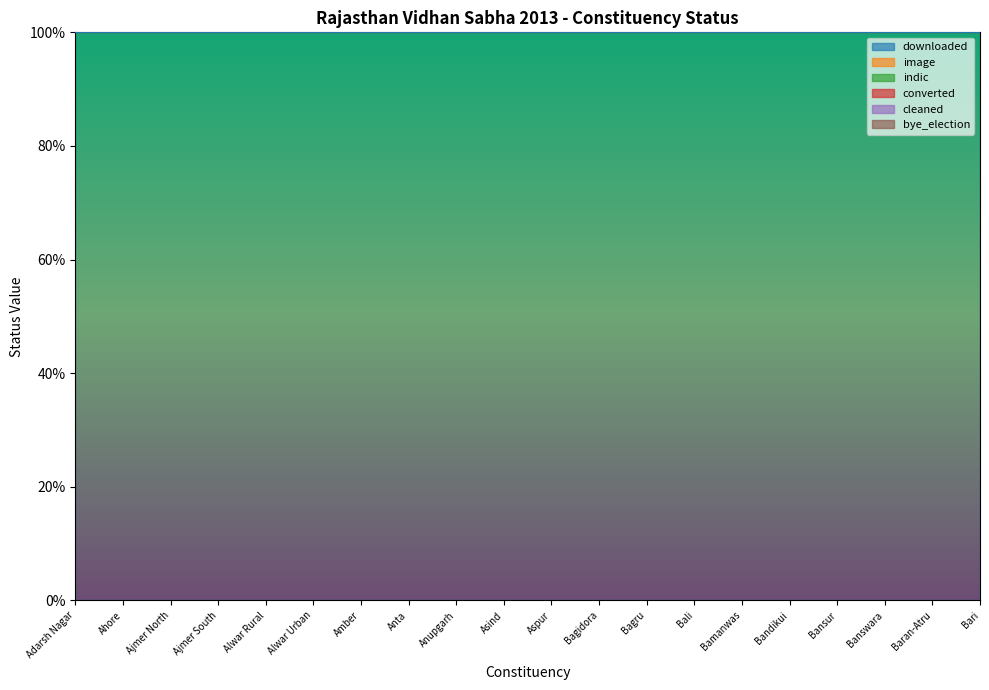

What is the total value across all series at Banswara?

3